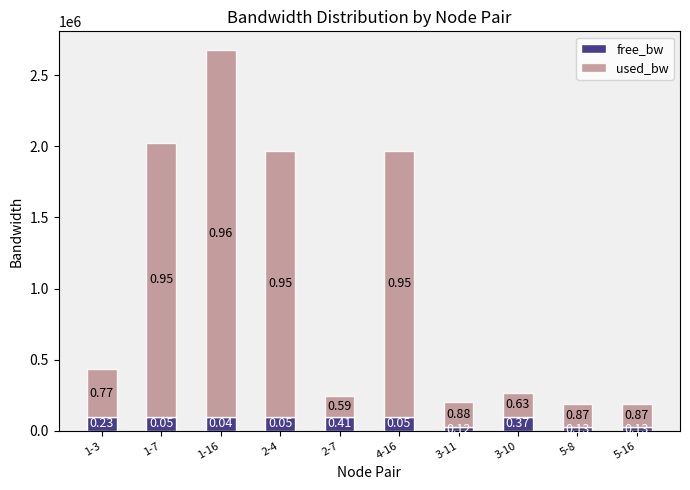

What are all the series names shown in the legend?

free_bw, used_bw